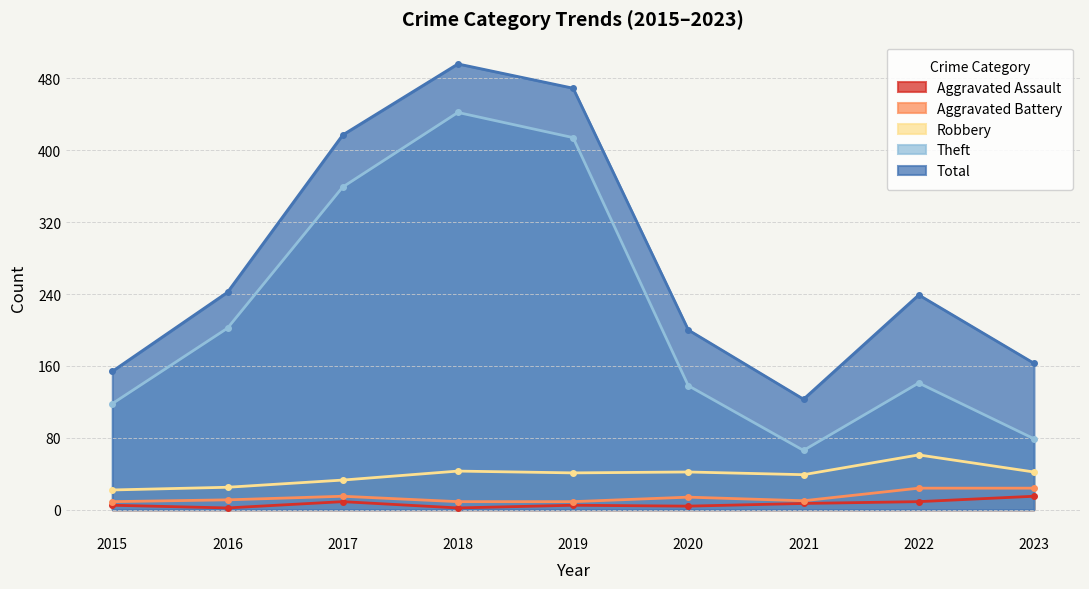

At which label does Robbery reach its peak?

2022